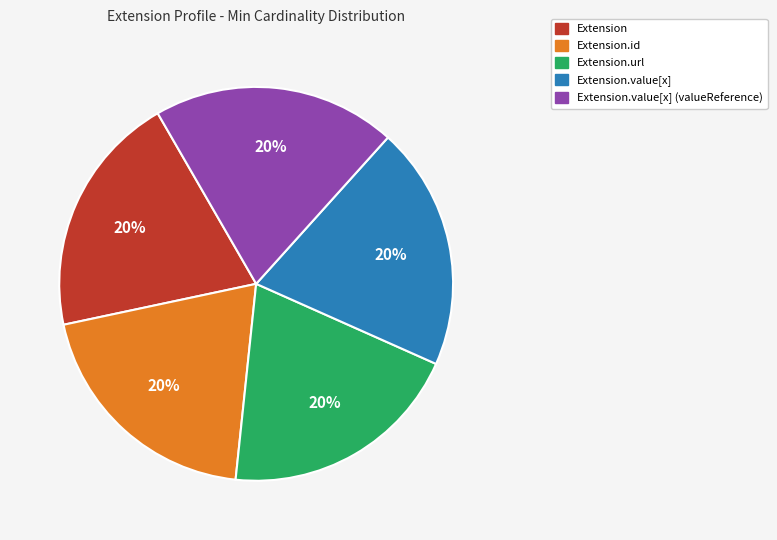

Is the sum of Extension.value[x] (valueReference) and Extension.value[x] greater than half?

No